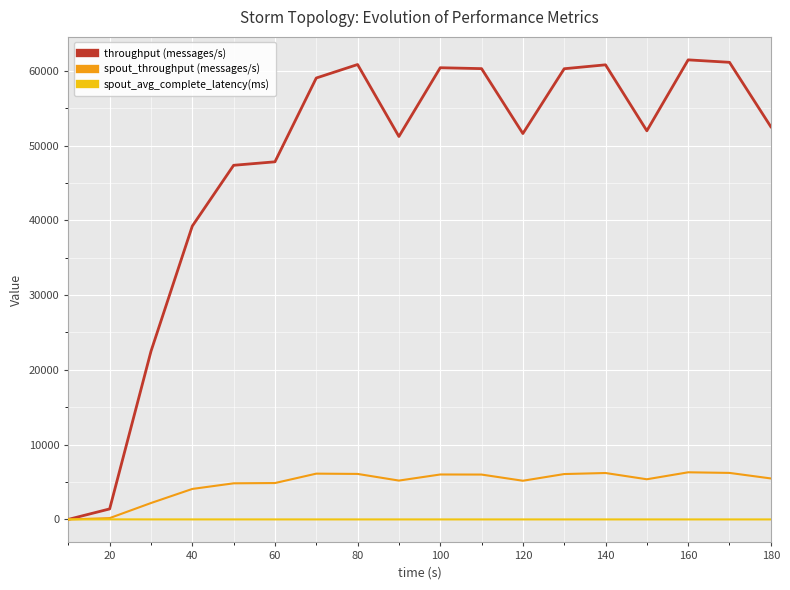

What is the highest value of the spout_throughput (messages/s) series?

6304.0